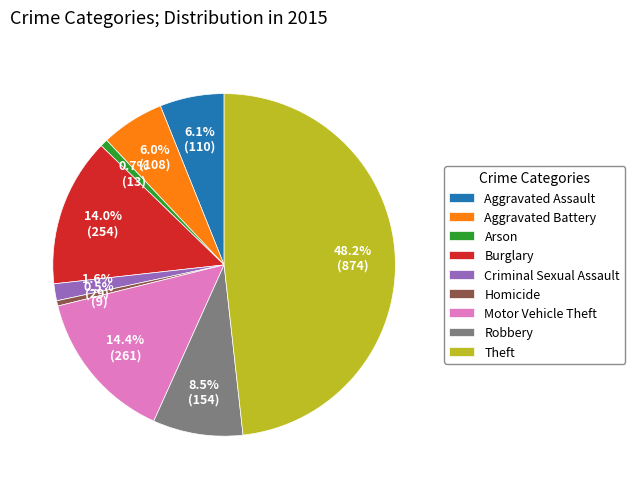

Is it true that Criminal Sexual Assault is 16% of the pie?

False